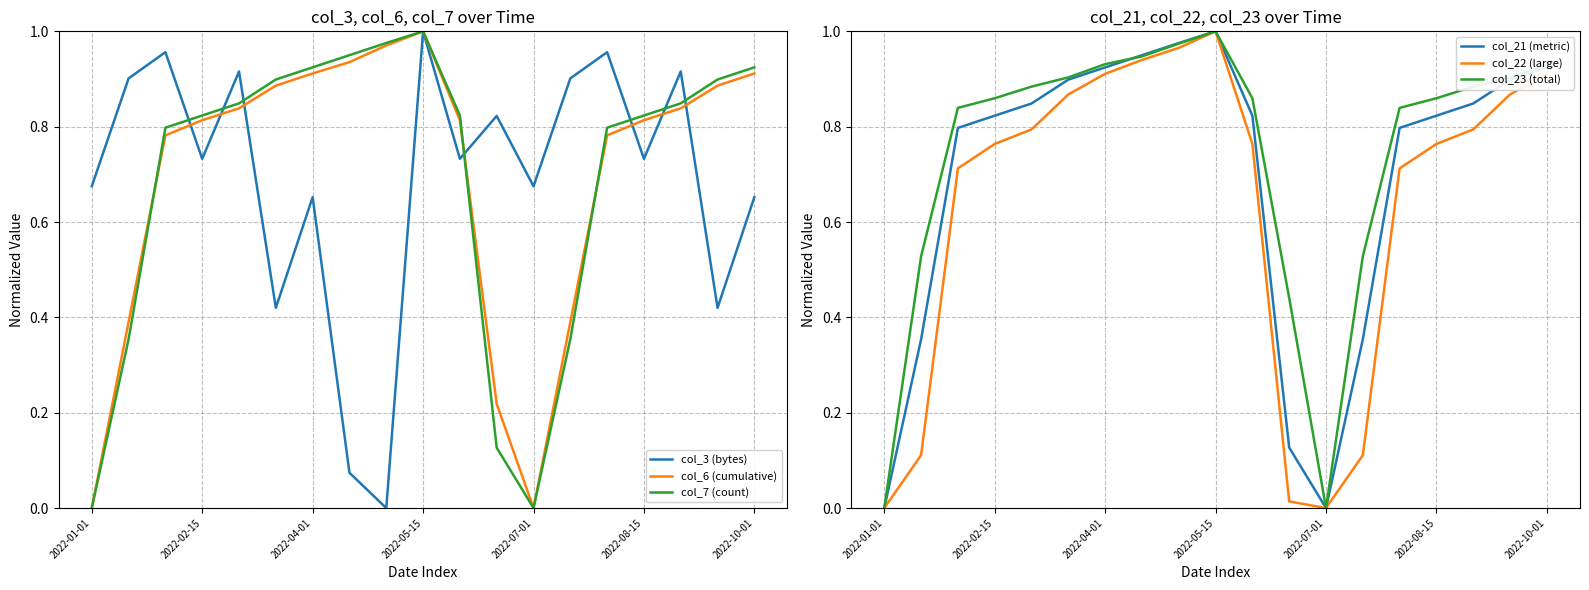

Is it true that col_3 (bytes) equals 1.0 at 2022-05-15?

True